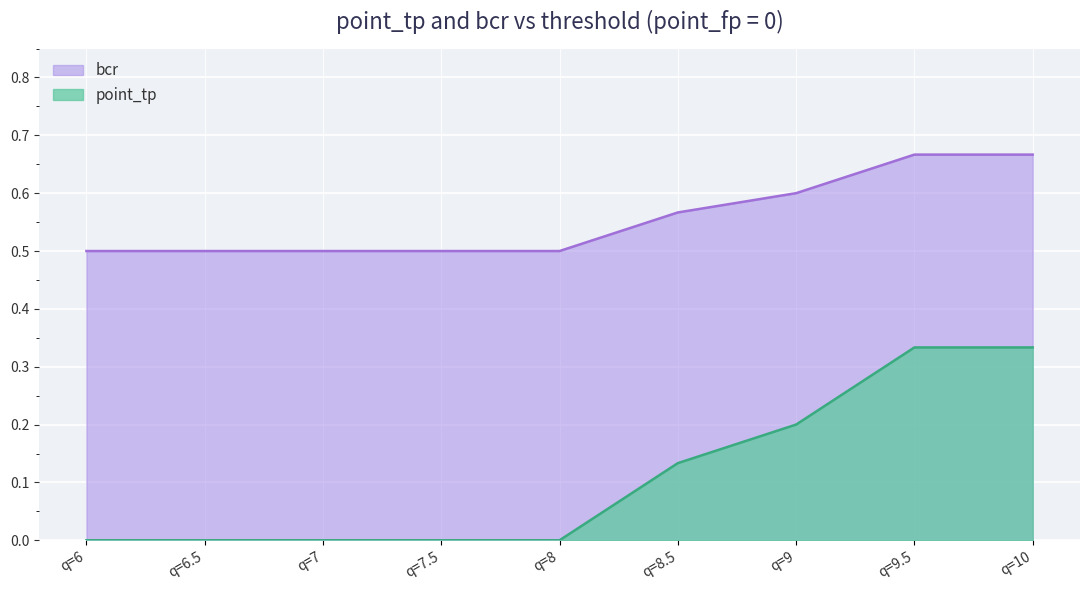

What is the difference between the second highest and second lowest values in the point_tp series?

0.2